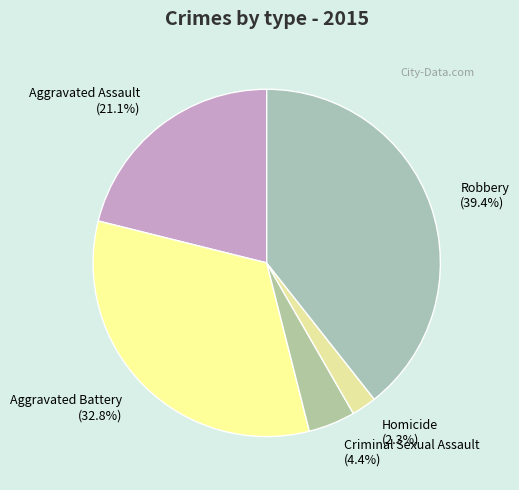

Which has a higher value, Aggravated Assault or Aggravated Battery?

Aggravated Battery